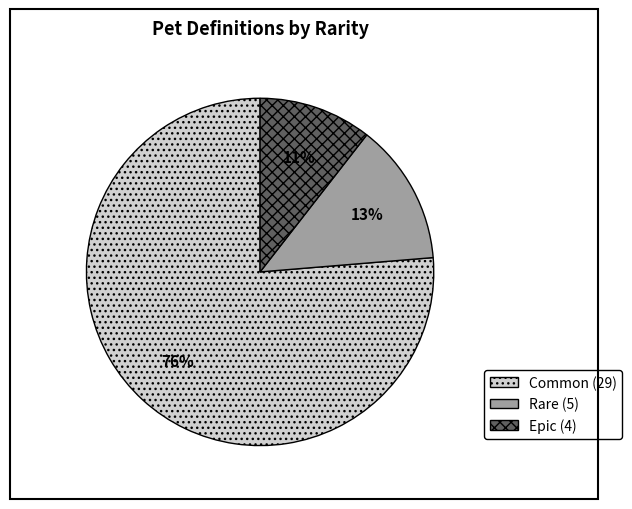

Is there a majority slice in this chart?

Yes